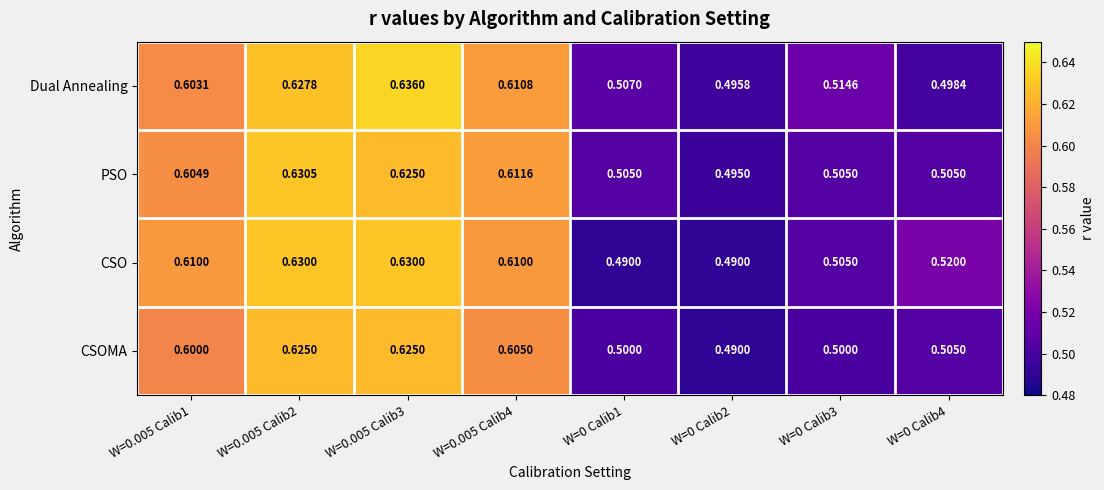

Is the value of CSO at W=0 Calib1 greater than the value of Dual Annealing at W=0.005 Calib4?

No